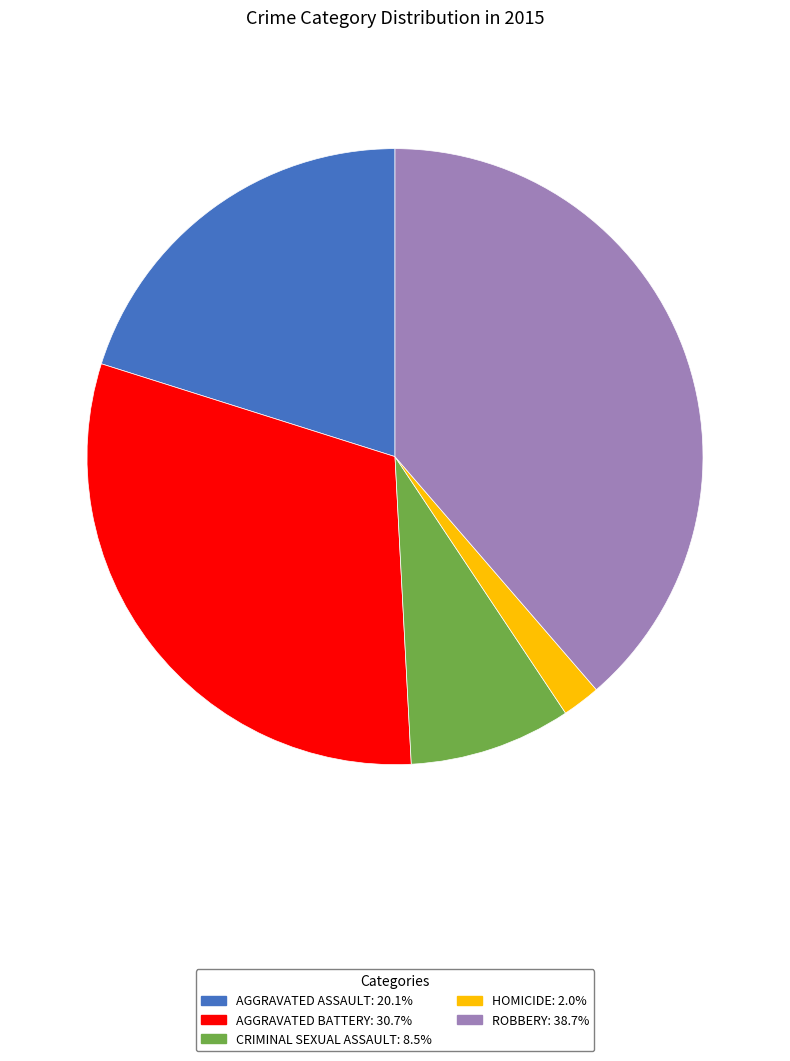

Is there a majority slice in this chart?

No